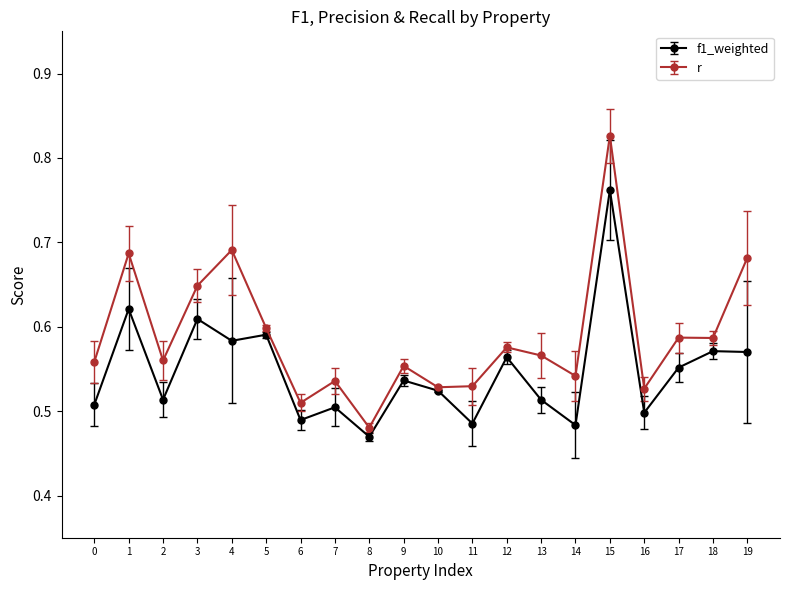

Which category has the highest value across all series?

15